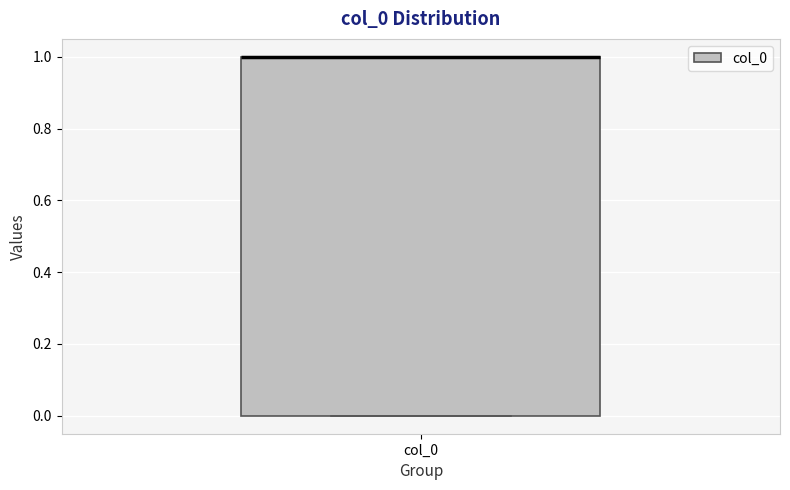

Transcribe this box plot: give where the median line is, the range the box spans, and where the two whiskers end, as read against the y-axis. The values are not printed on the chart, so give them approximately, as read against the axis.

median 1 (drawn on the box's upper edge), box 0 to 1, whiskers 0 to 1